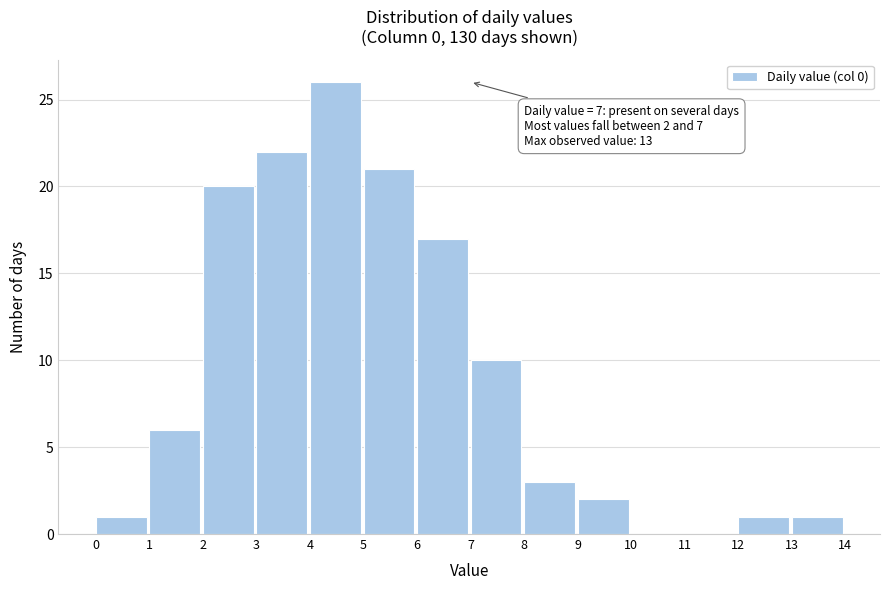

Over which range of the x-axis is the bar tallest?

4 to 5